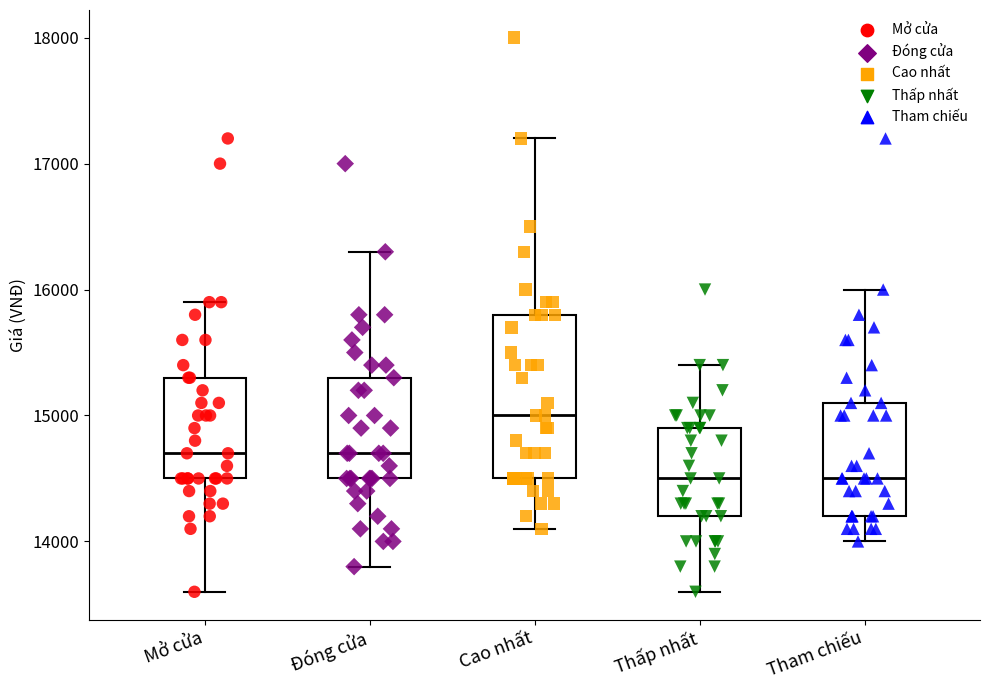

Reading left to right, transcribe this box plot: for each box, give where its median line is, the range the box spans, and where its two whiskers end, as read against the y-axis. The values are not printed on the chart, so give them approximately, as read against the axis.

Mở cửa: median 14700, box 14500 to 15300, whiskers 13600 to 15900
Đóng cửa: median 14700, box 14500 to 15300, whiskers 13800 to 16300
Cao nhất: median 15000, box 14500 to 15800, whiskers 14100 to 17200
Thấp nhất: median 14500, box 14200 to 14900, whiskers 13600 to 15400
Tham chiếu: median 14500, box 14200 to 15100, whiskers 14000 to 16000